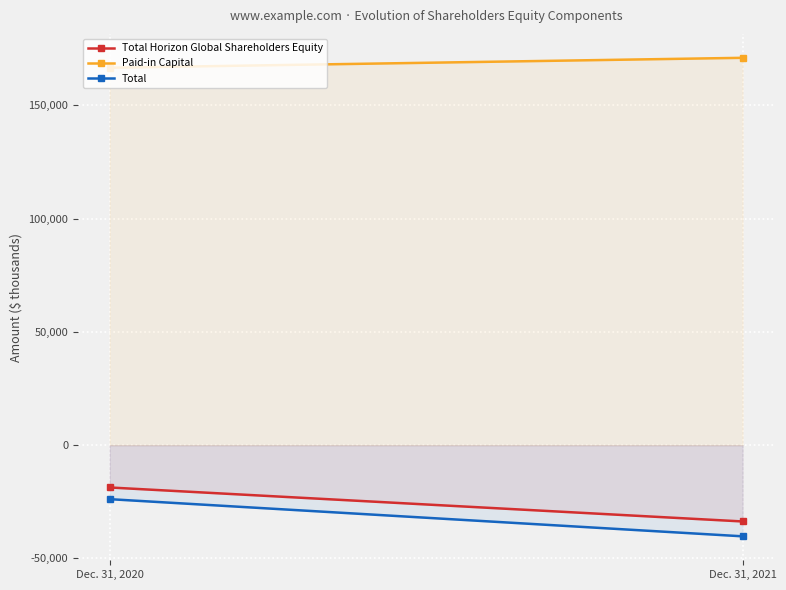

Reading left to right, what are all the values shown in this chart?

Total Horizon Global Shareholders Equity: -18690	-33690
Paid-in Capital: 166610	170990
Total: -23850	-40250